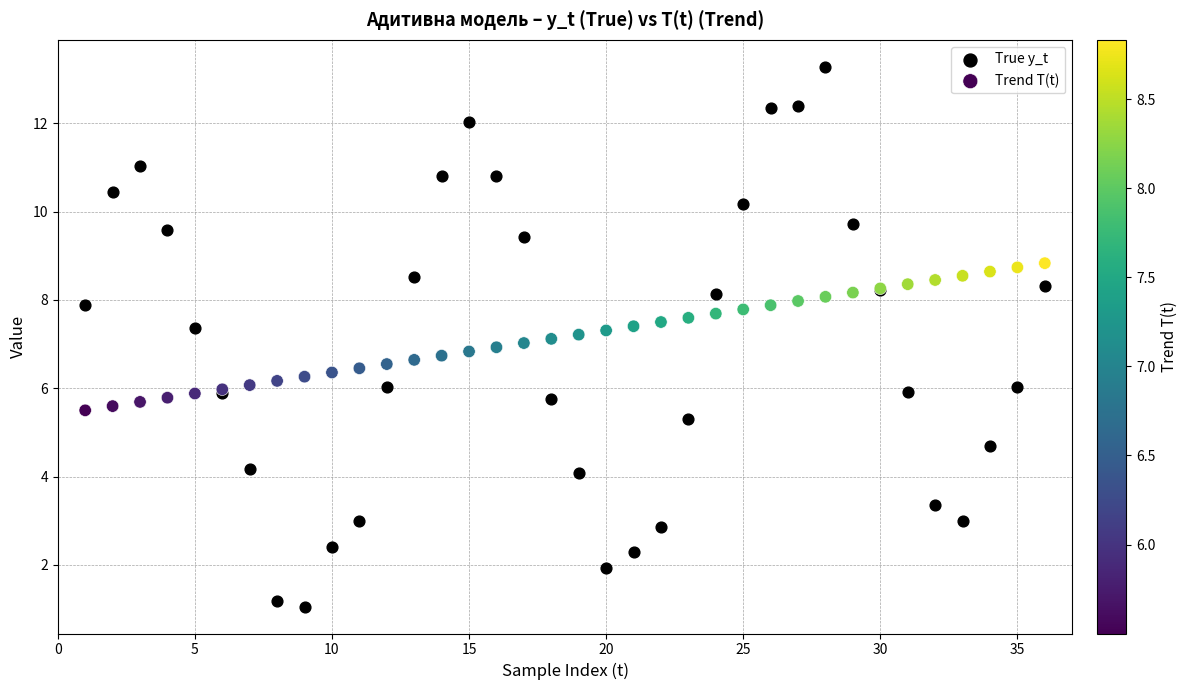

What is the X range (max minus min) for the scatter plot?

35.0